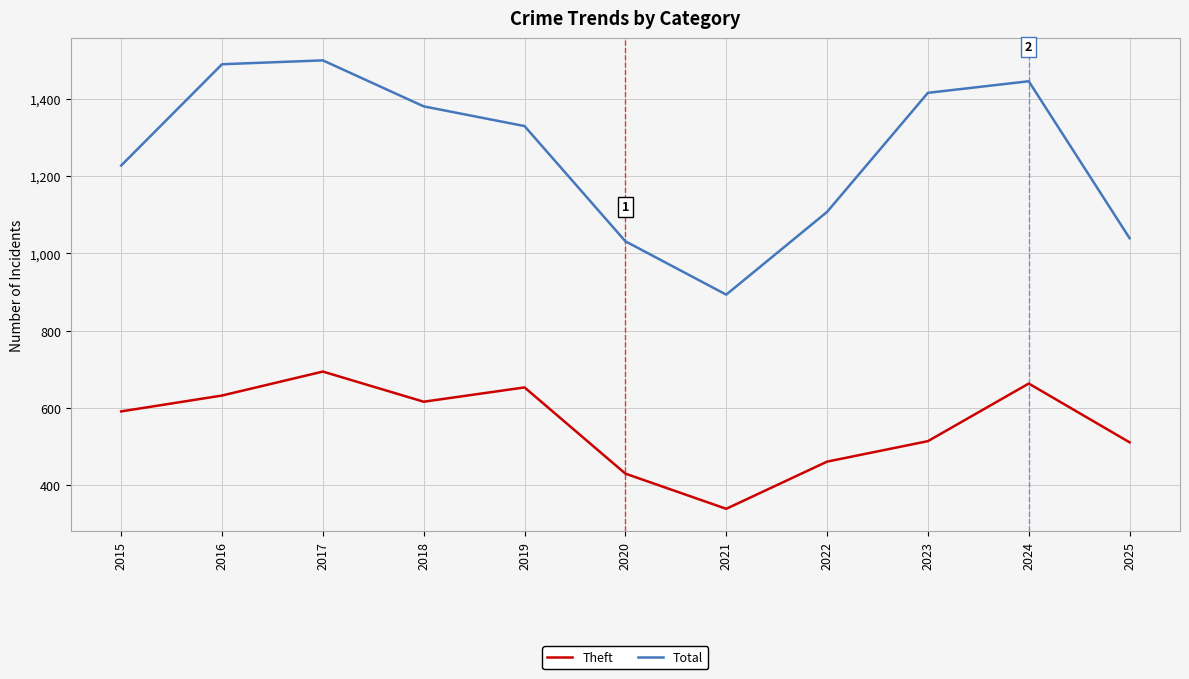

How many lines are shown in the chart?

2